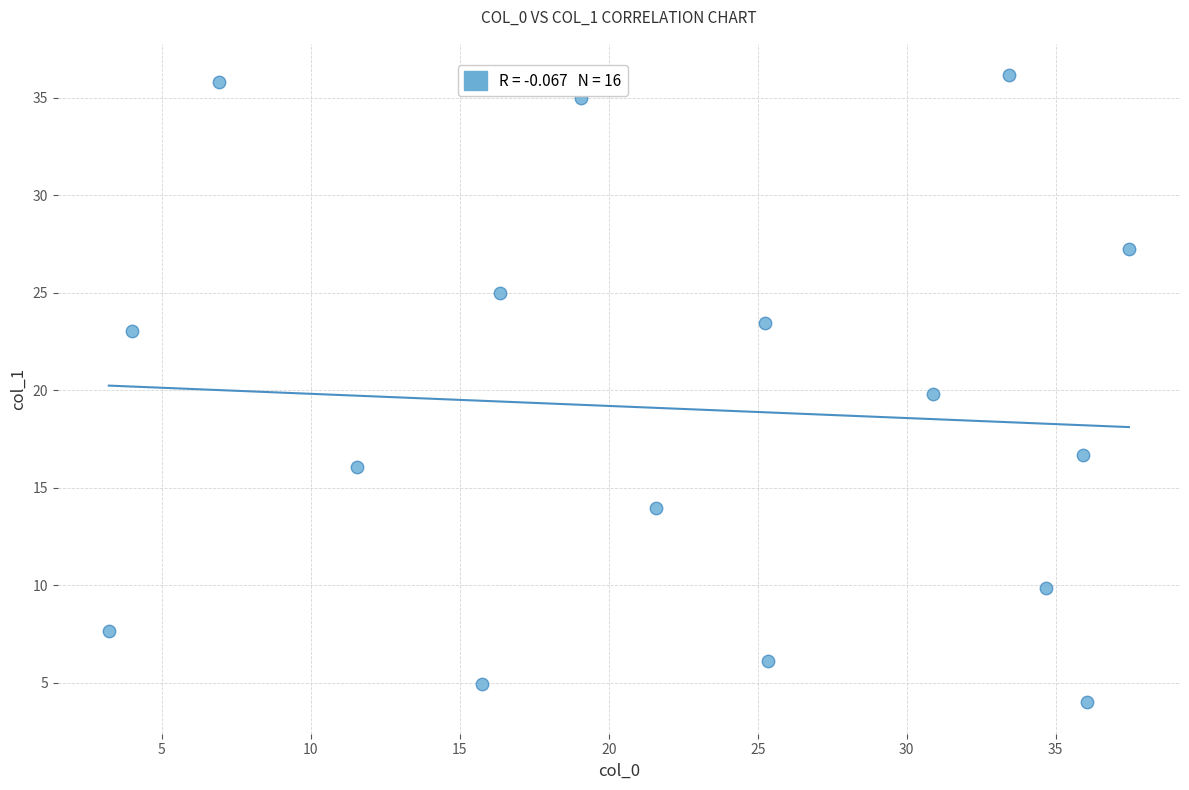

What is the range of Y values (max minus min)?

32.2